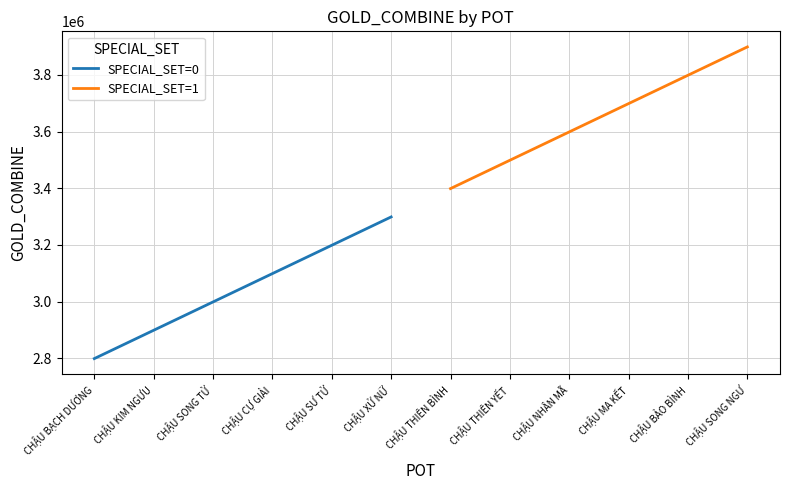

True or false: SPECIAL_SET=0 has a value of 2999000 at CHẬU SONG TỬ.

True